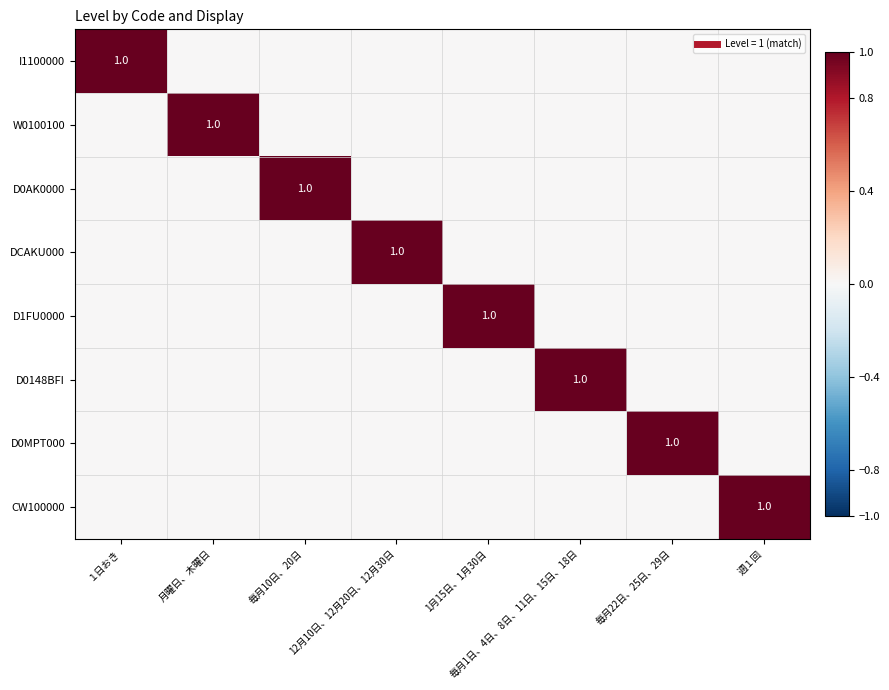

Is it true that D0AK0000 equals -1 at 1月15日、1月30日?

False